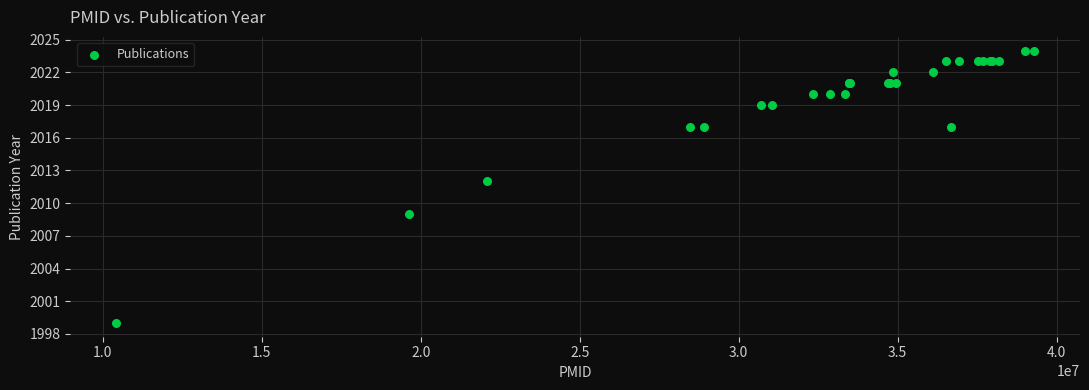

What Y value in the scatter plot is closest to 2011?

2012